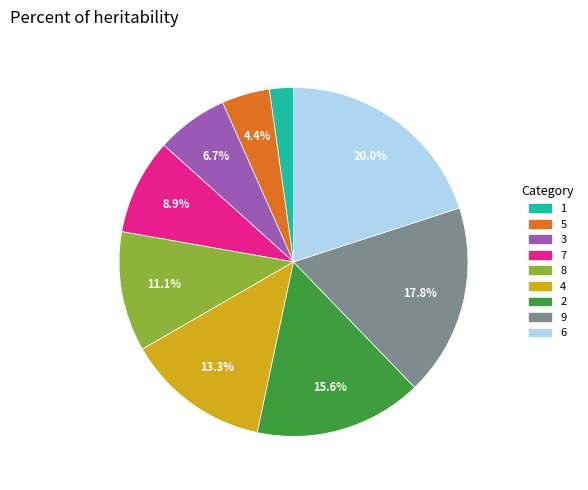

To the nearest percent, what percentage of the pie is 3?

7%